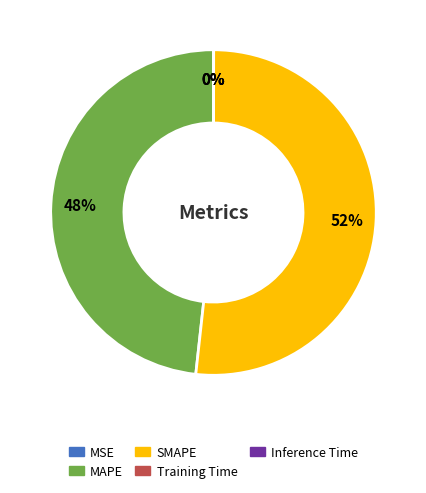

Which has a higher value, MAPE or SMAPE?

SMAPE